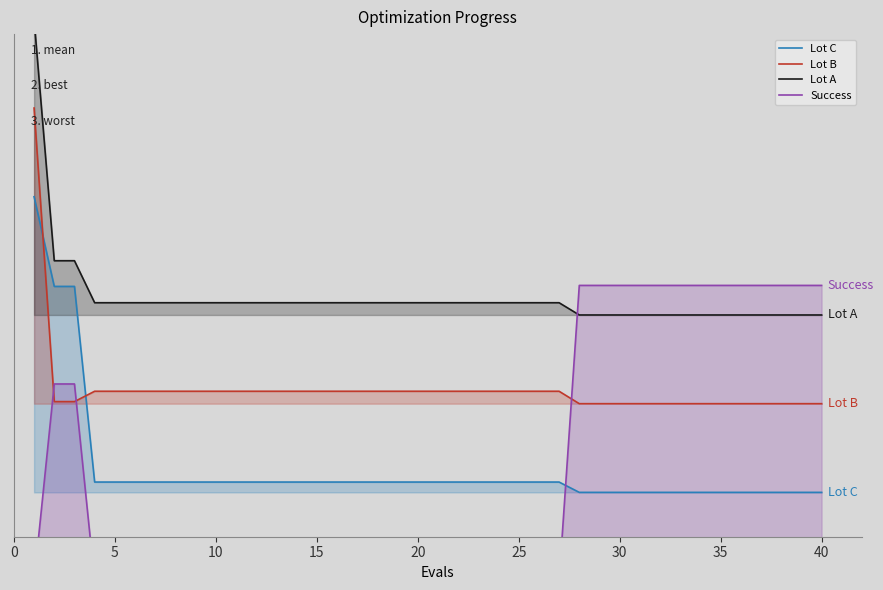

The Lot A series shows 0.2 at 40. True or false?

False